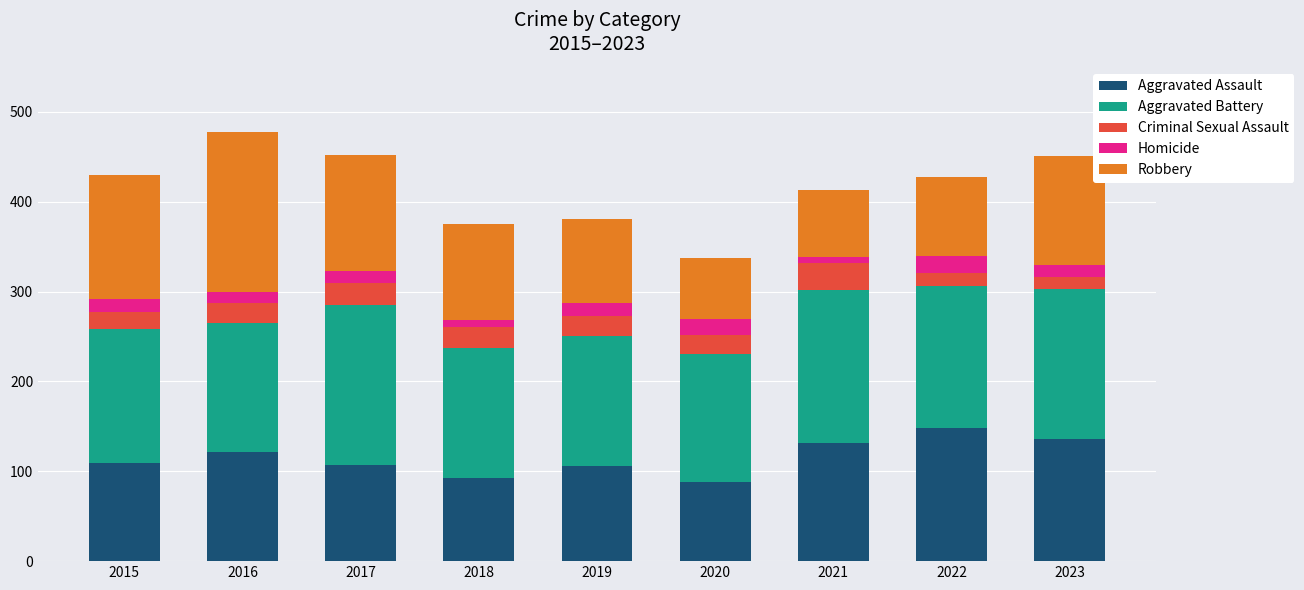

What is the minimum value for Aggravated Assault?

88